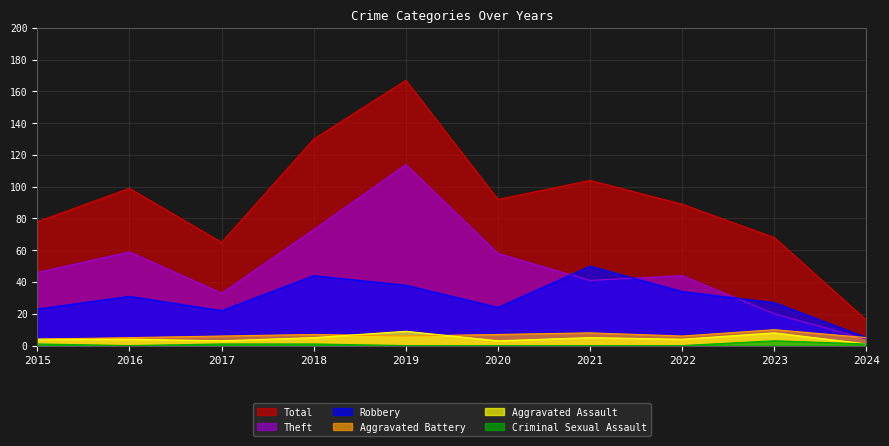

At 2017, list the series in order from smallest to largest.

Criminal Sexual Assault, Aggravated Assault, Aggravated Battery, Robbery, Theft, Total